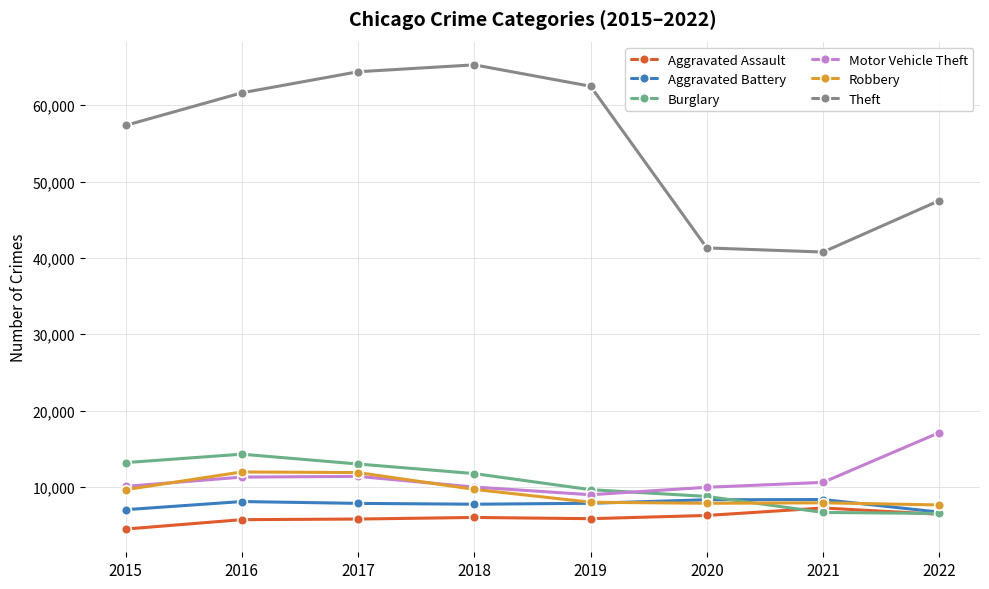

True or false: Robbery and Aggravated Assault cross at least once.

False